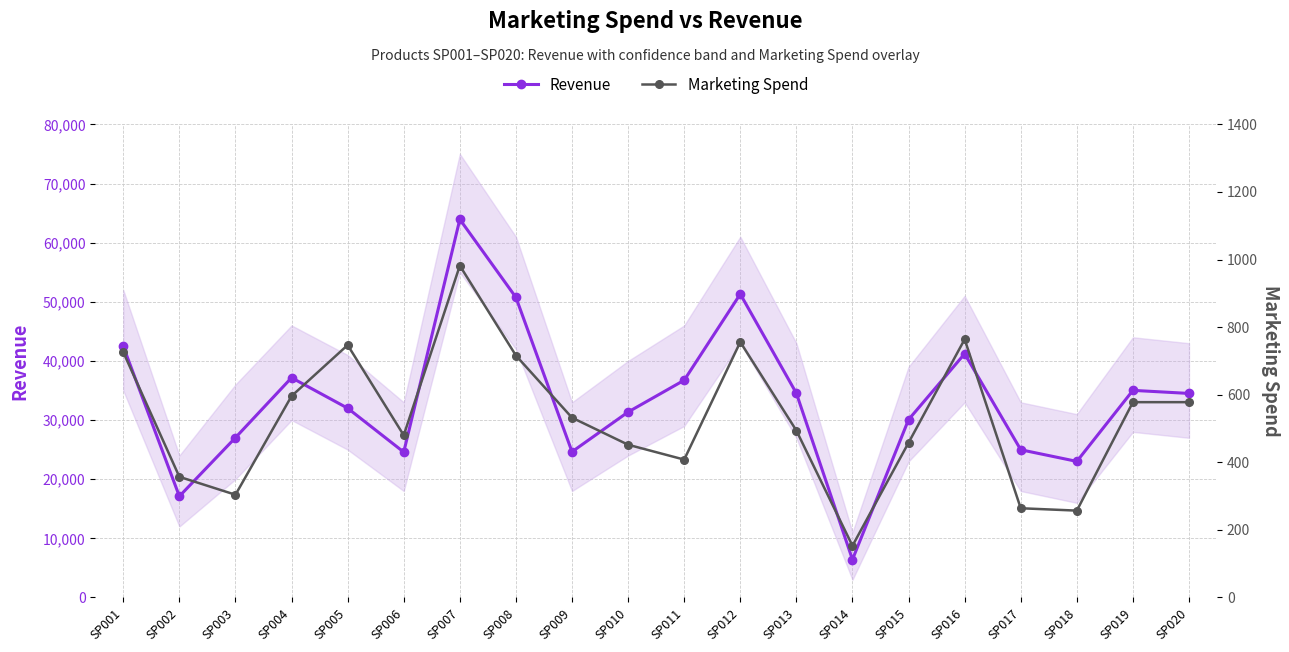

Which label corresponds to the largest value in the chart?

SP007